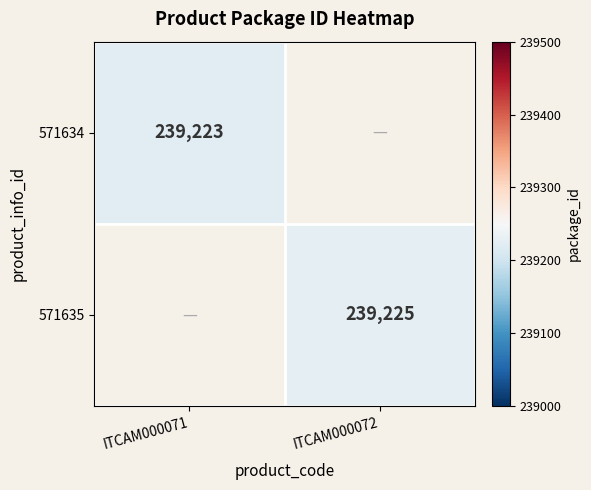

The 571634 series shows 110609 at ITCAM000071. True or false?

False